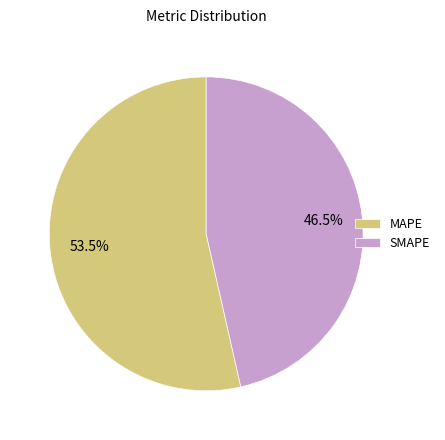

Which category has the biggest portion of the pie?

MAPE